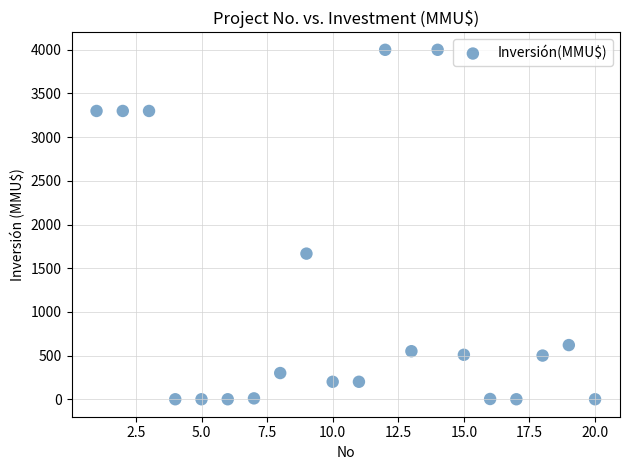

What is the range of Y values (max minus min)?

4000